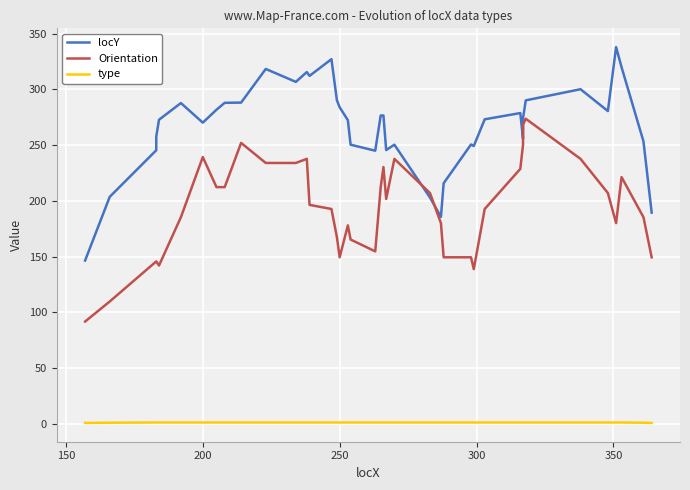

What is the sum of all type values?

38.8